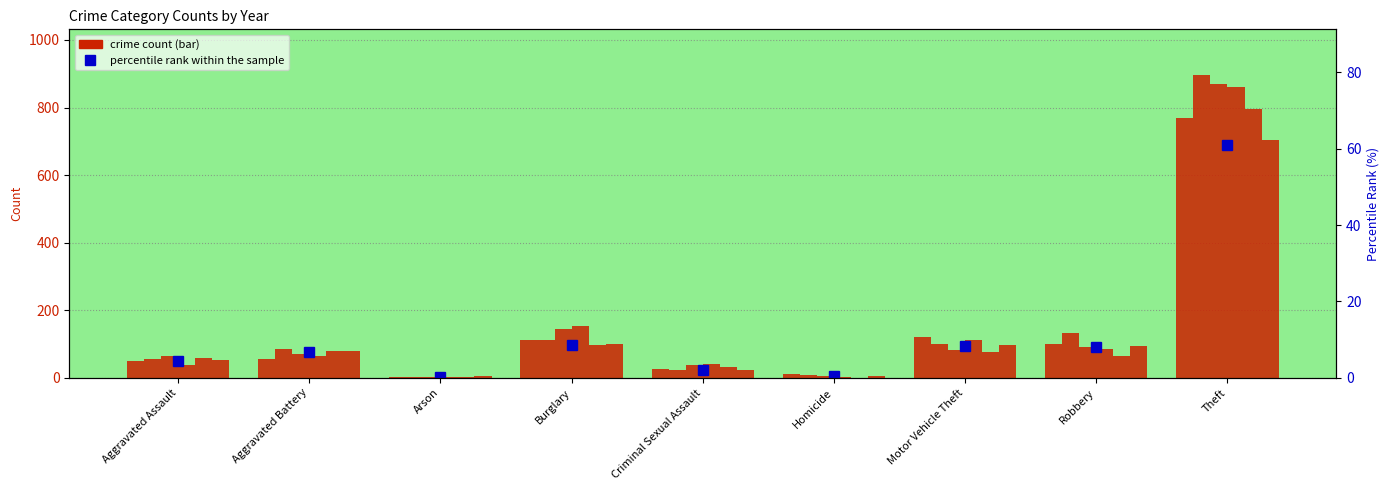

How many values are below 6?

4